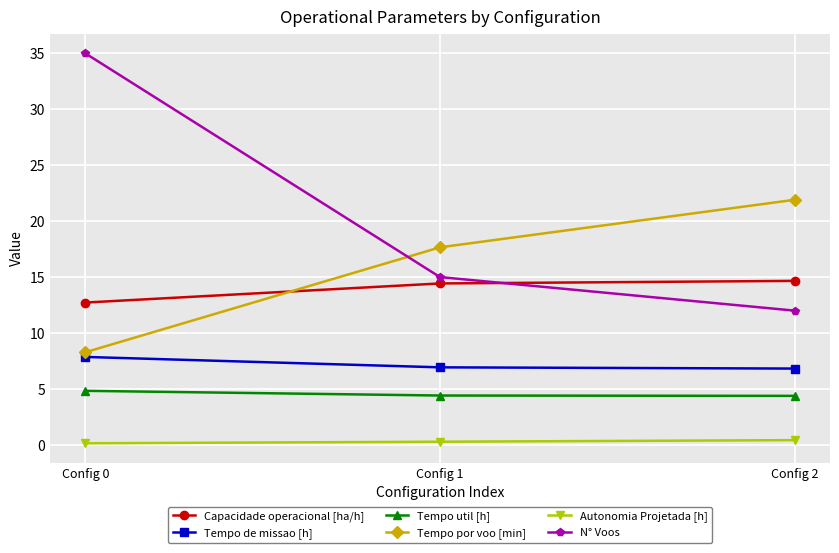

Is this an area chart (filled region under the line)?

No